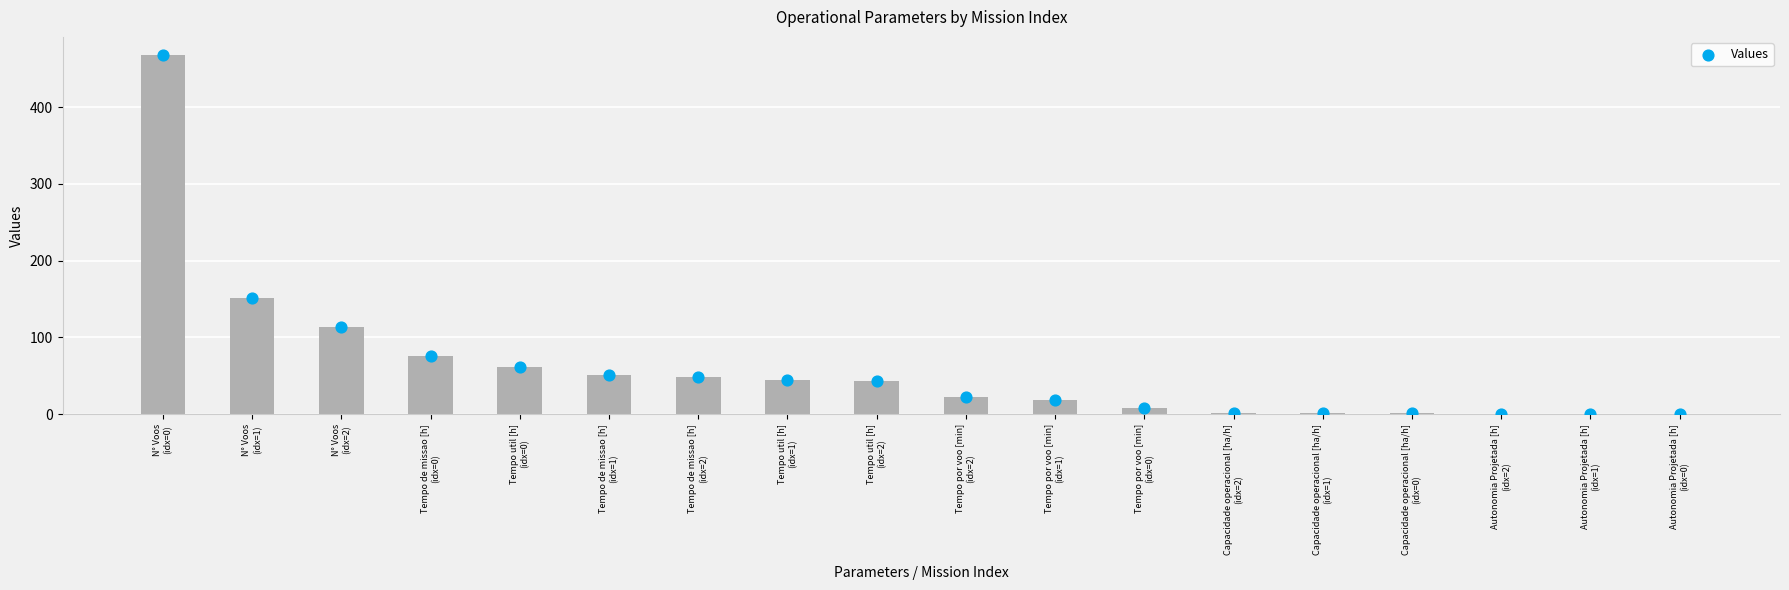

Which has a higher value, Tempo por voo [min]
(idx=1) or N° Voos
(idx=1)?

N° Voos
(idx=1)